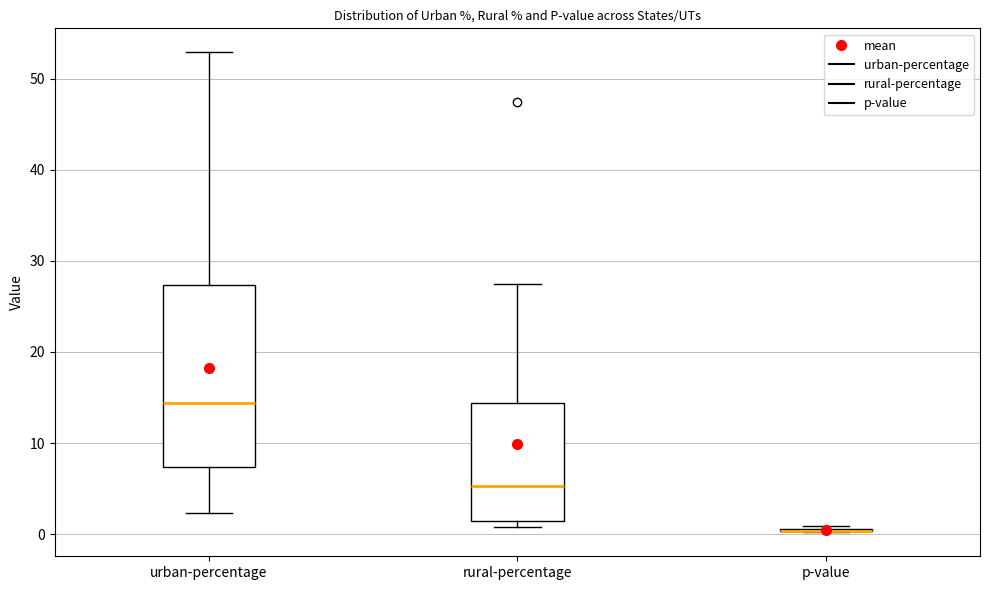

Where is the upper edge of the box for rural-percentage on the y-axis? The values are not printed on the chart, so give them approximately, as read against the axis.

14